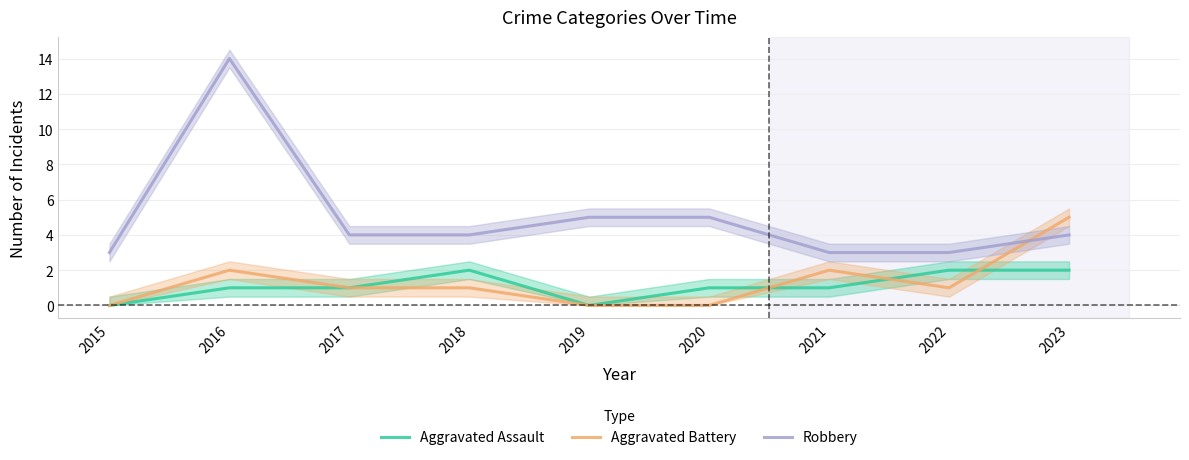

What is the sum of all Aggravated Battery values?

12